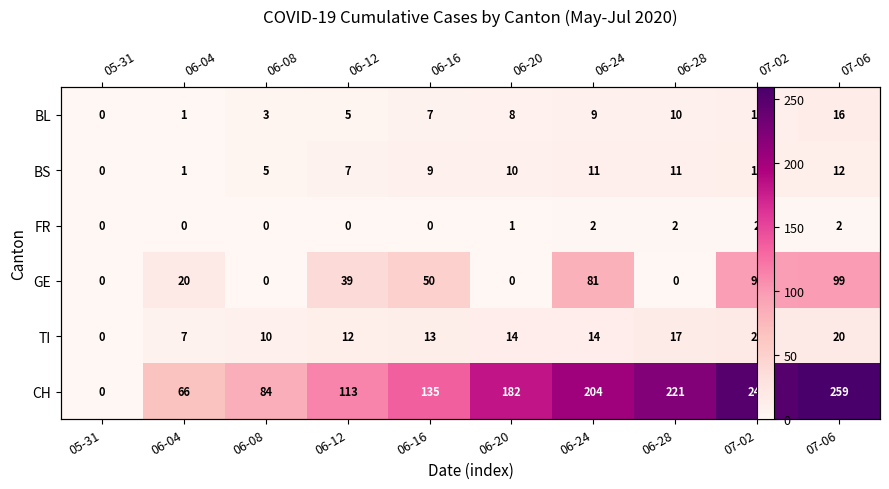

Which series has the largest range (max minus min)?

CH